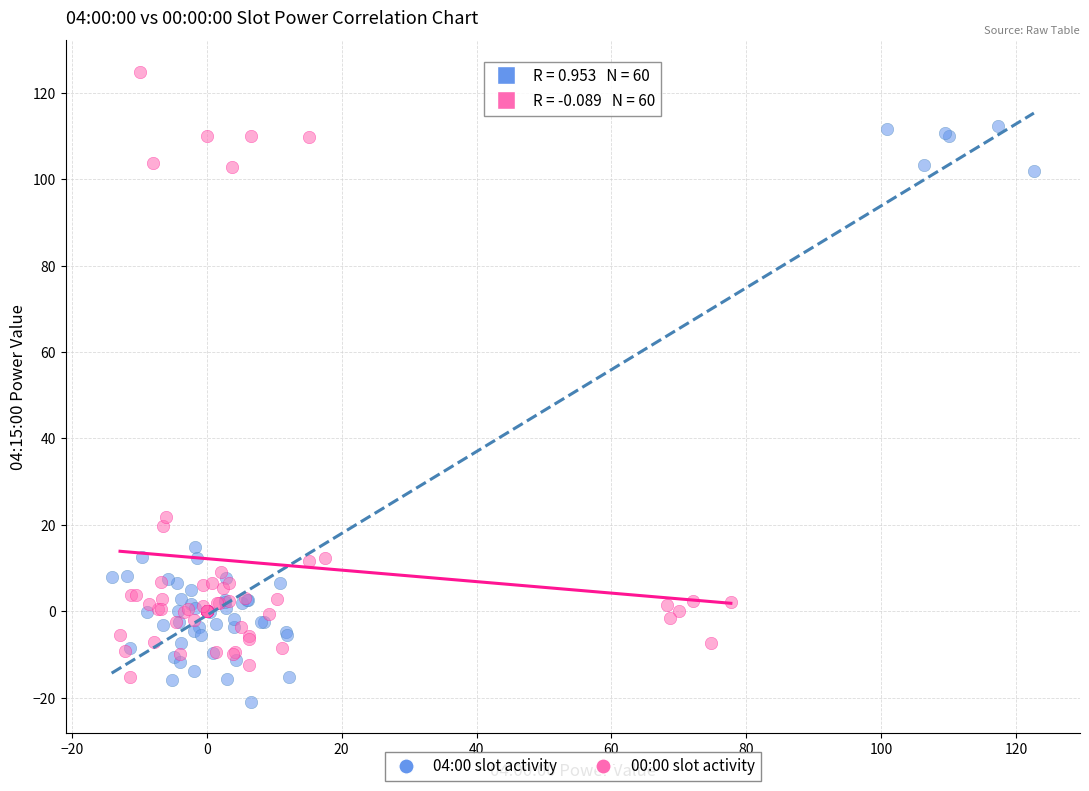

Which series contains the lowest Y value?

04:00 slot activity